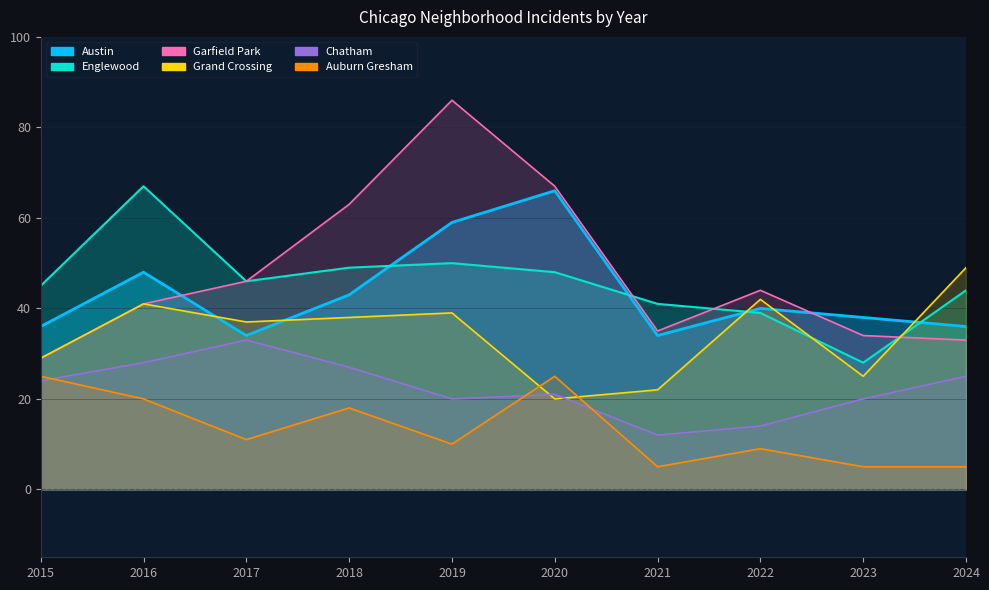

How many interior local valleys does the Auburn Gresham series have?

3